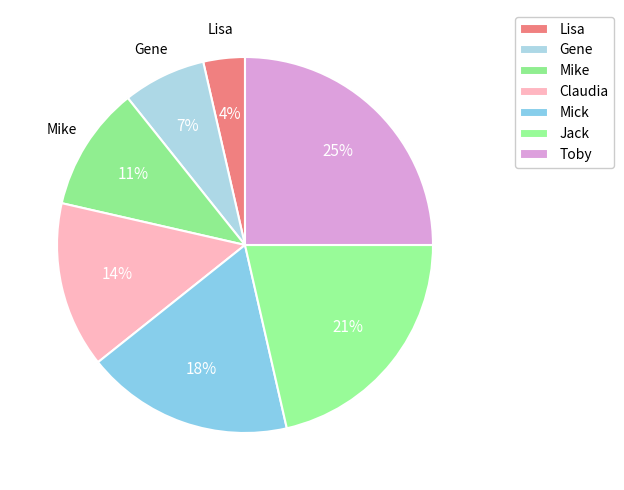

Approximately how many times larger is the value at Mick compared to Gene?

2.5